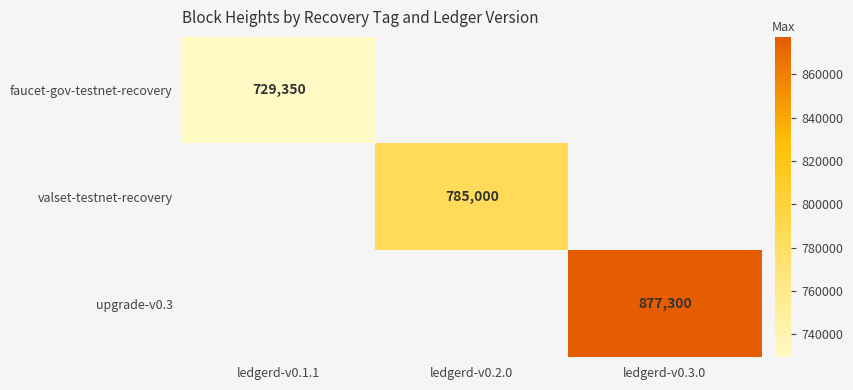

Count the number of data series in this chart.

3